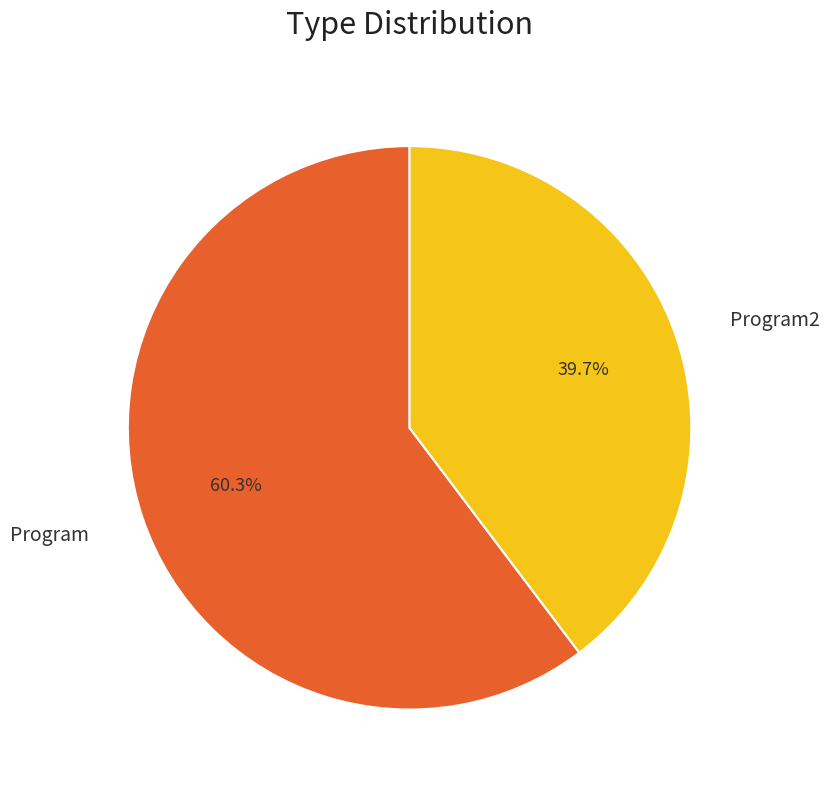

Does any single category account for the majority?

Yes